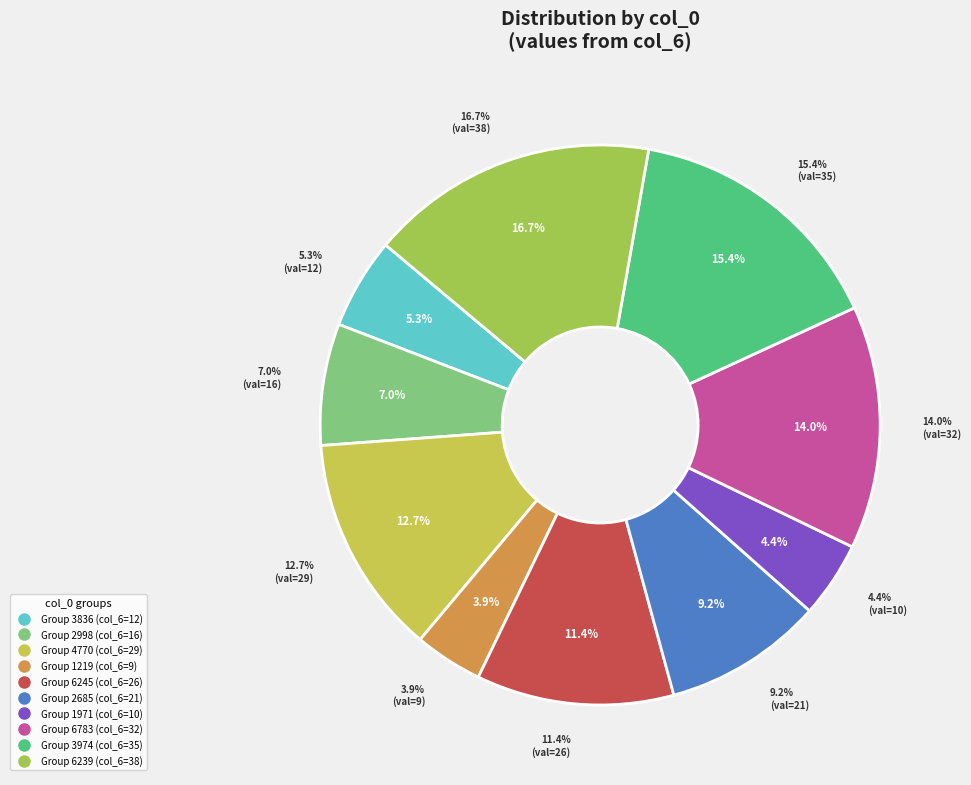

How many segments does this pie chart have?

10